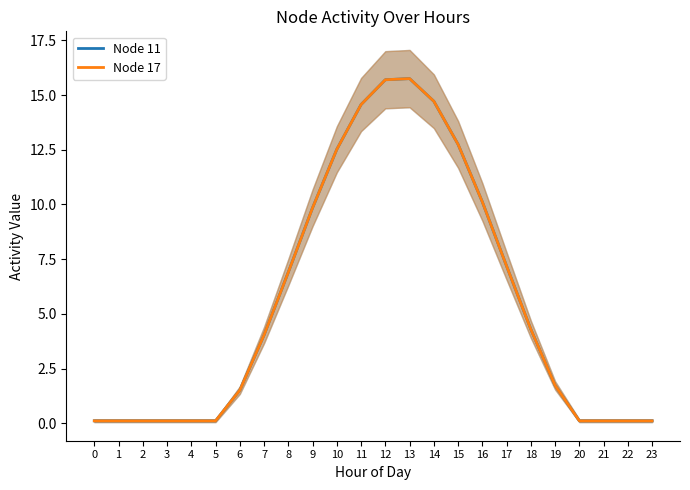

What is the difference between the maximum and second lowest values in the Node 11 series?

15.6